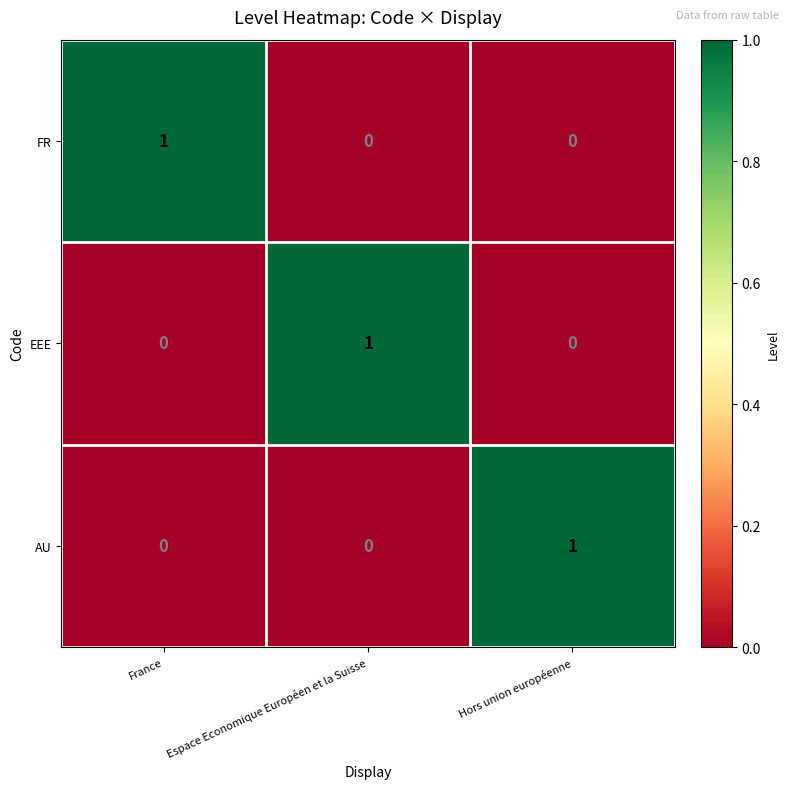

How many categories are shown in the chart?

3